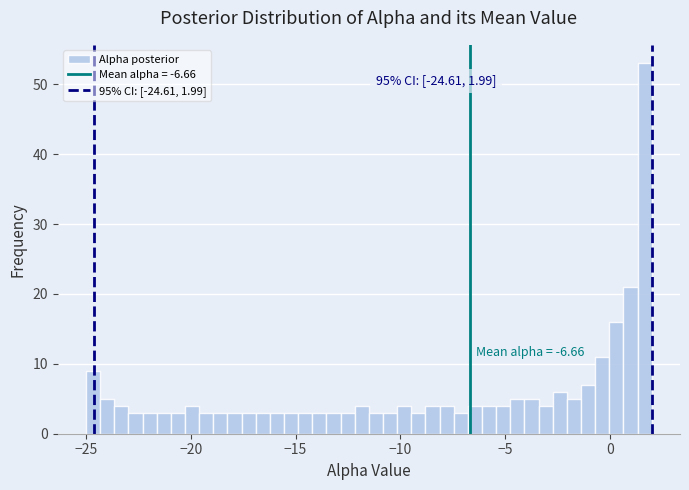

Around what value on the x-axis is the tallest bar? Give the approximate position of its centre, as read against the axis.

1.5